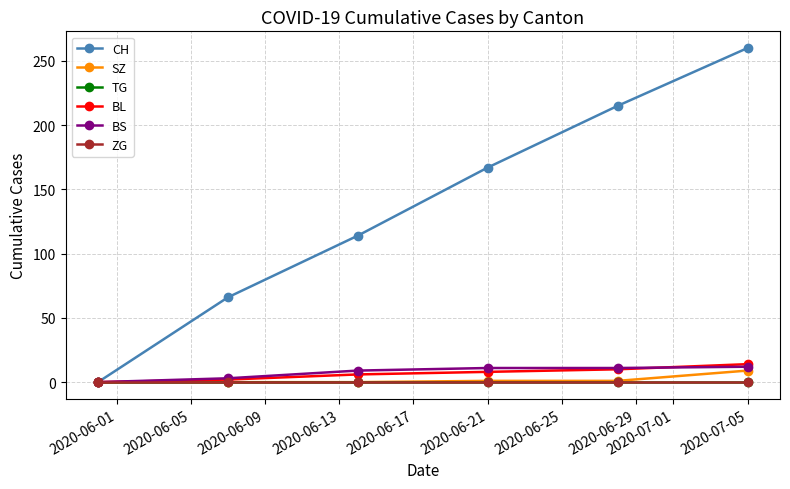

Does the chart have visible grid lines?

Yes